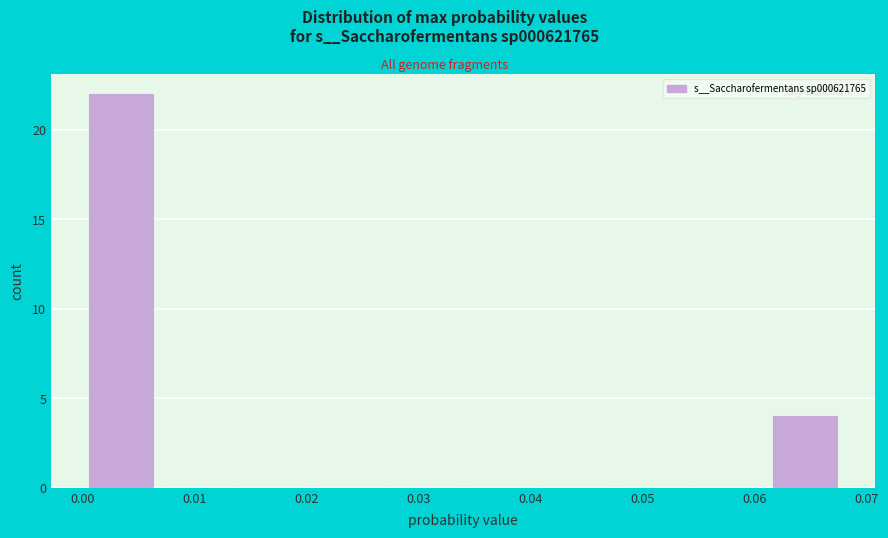

How tall is the bar that spans 0.000 to 0.007 on the x-axis? Neither the bar edges nor the heights are printed on the chart, so give them approximately, as read against the axes.

22